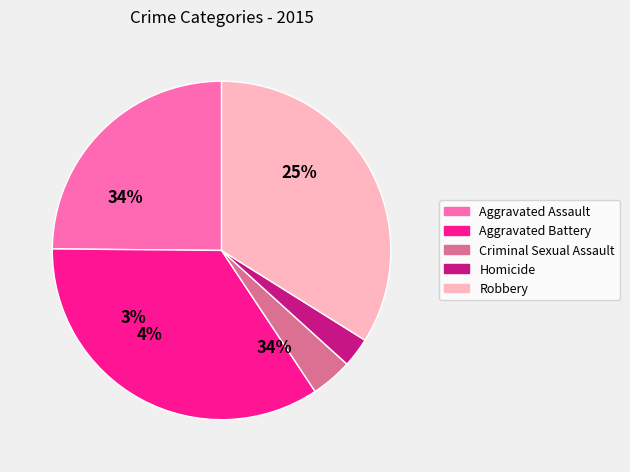

Which slice is the largest?

Aggravated Battery